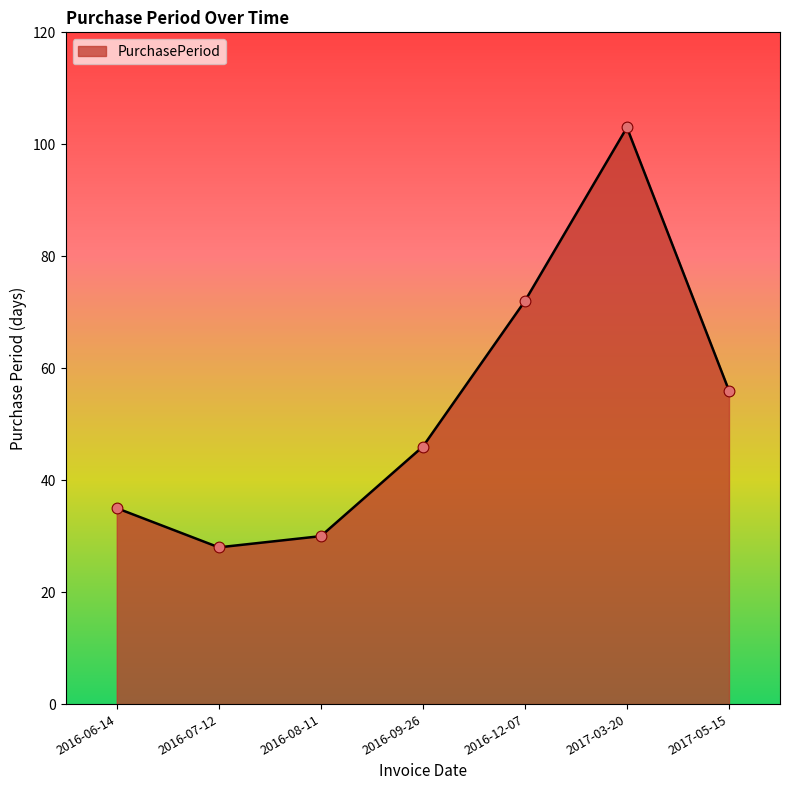

Between 2016-07-12 and 2016-08-11, which is larger?

2016-08-11